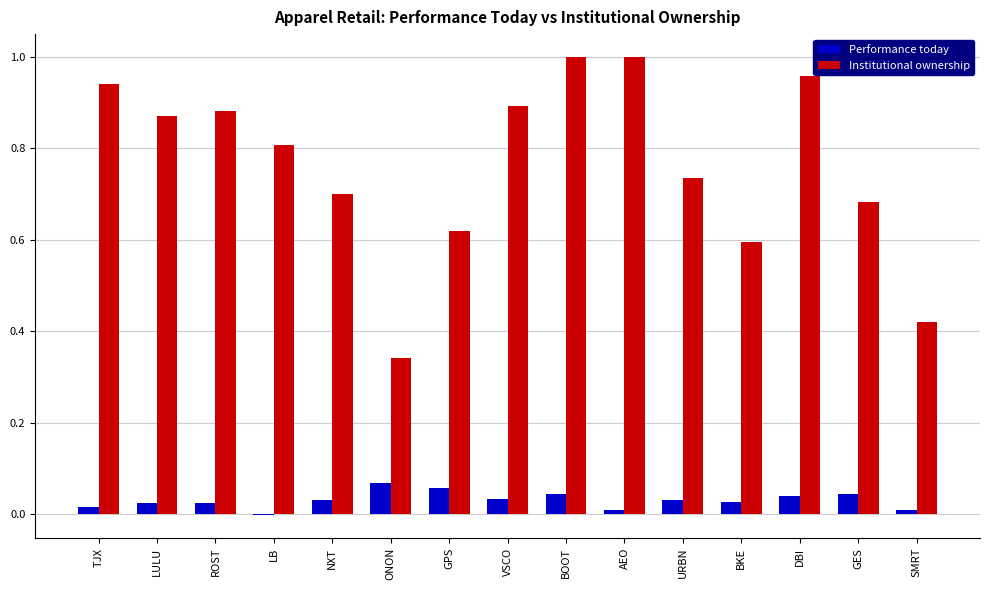

Is the value of Institutional ownership at LULU greater than the value of Performance today at SMRT?

Yes